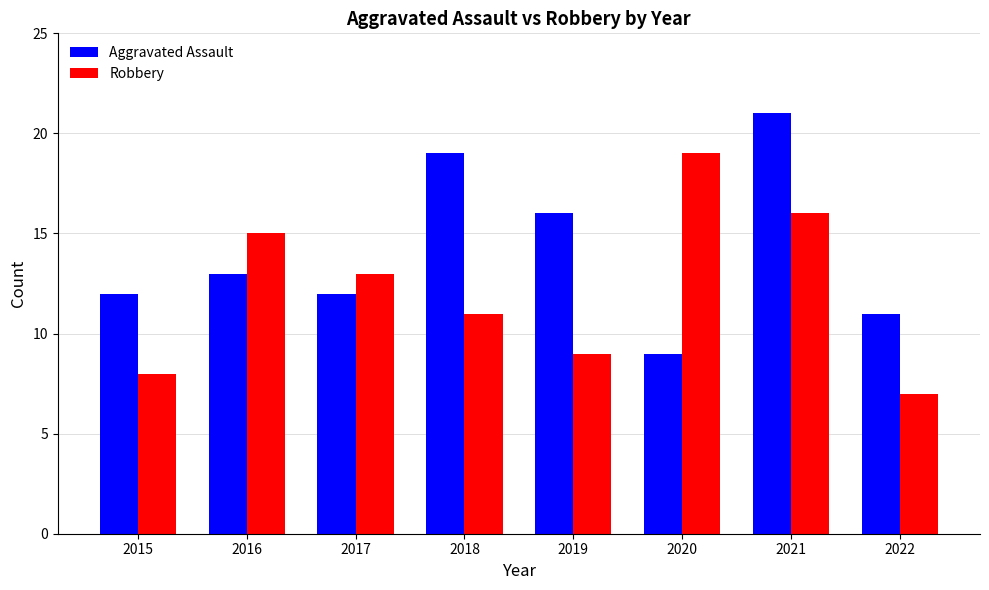

How many data points does each series have?

8